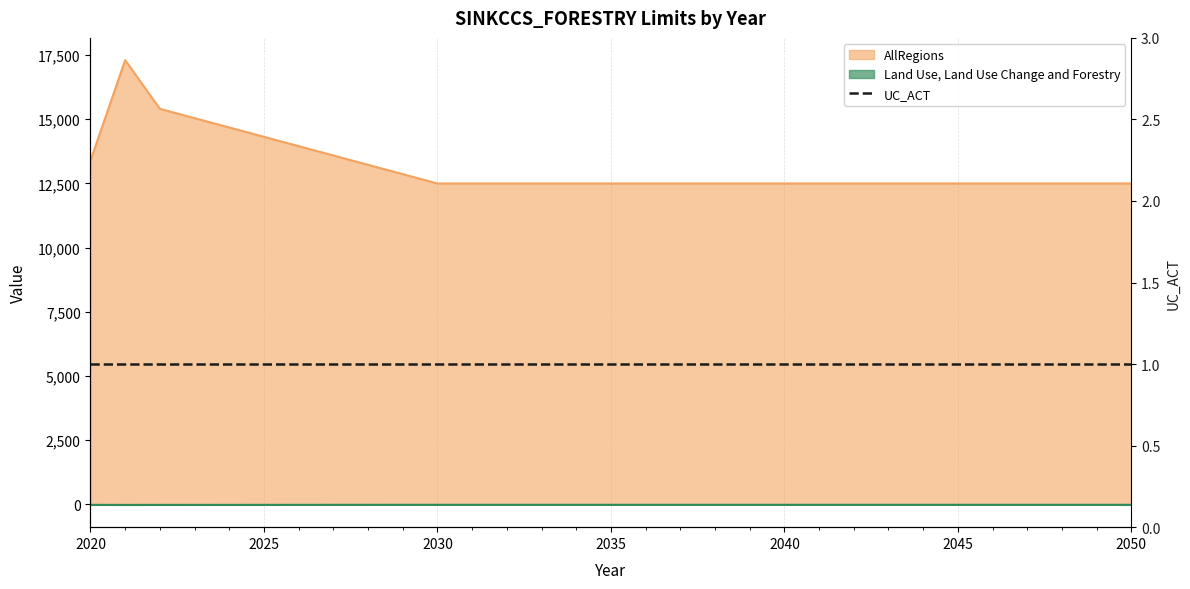

At how many categories does at least one series exceed 4098?

31